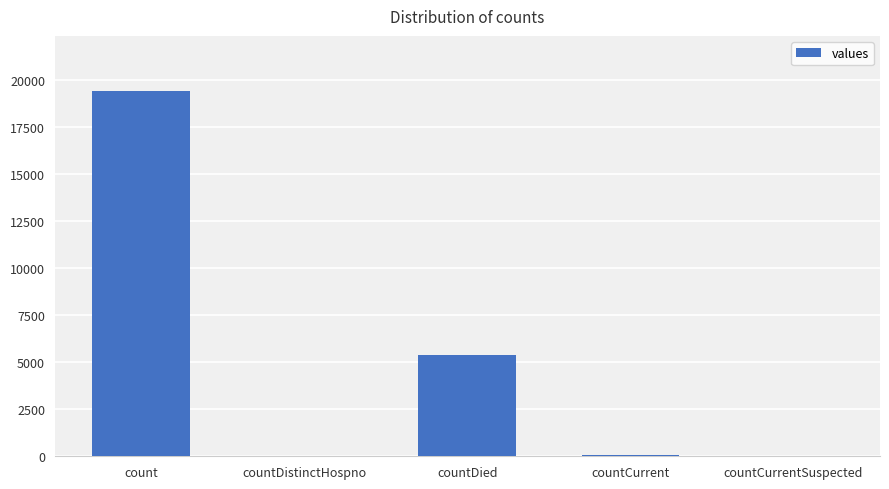

What is the greatest value displayed?

19420